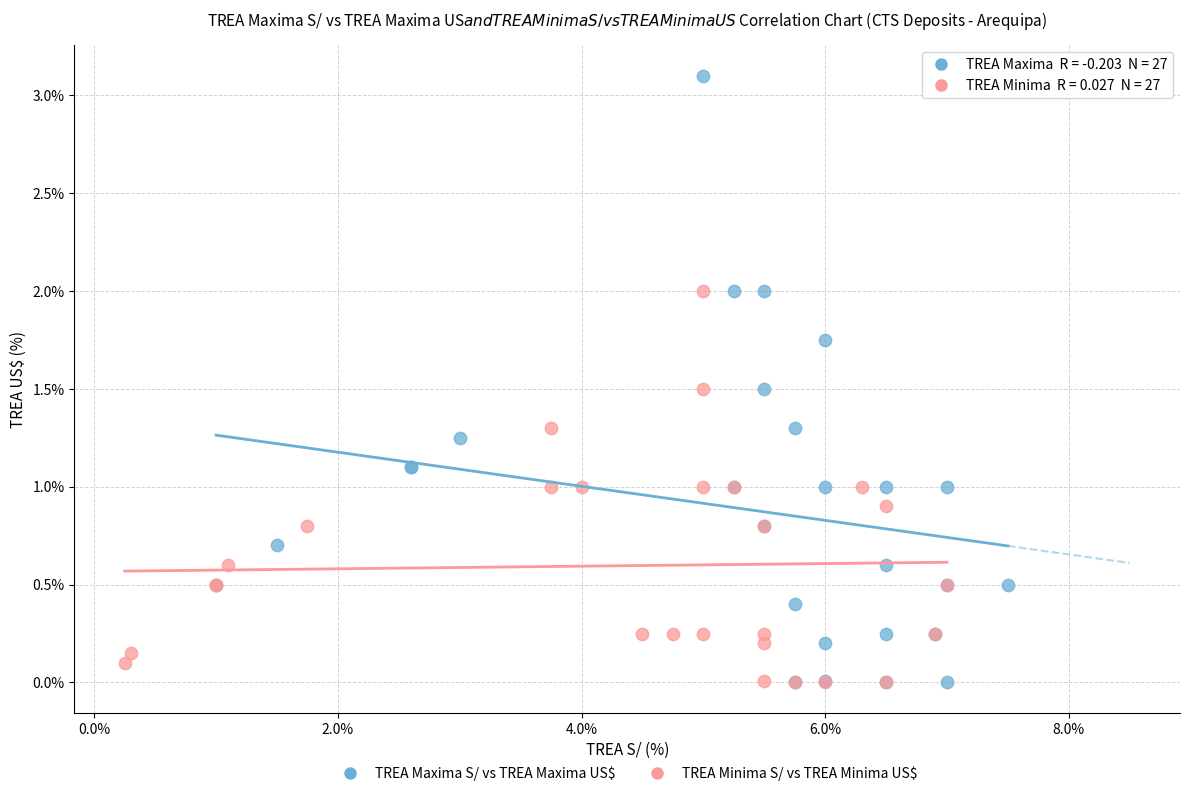

What are all the series names shown in the legend?

TREA Maxima S/ vs TREA Maxima US$, TREA Minima S/ vs TREA Minima US$